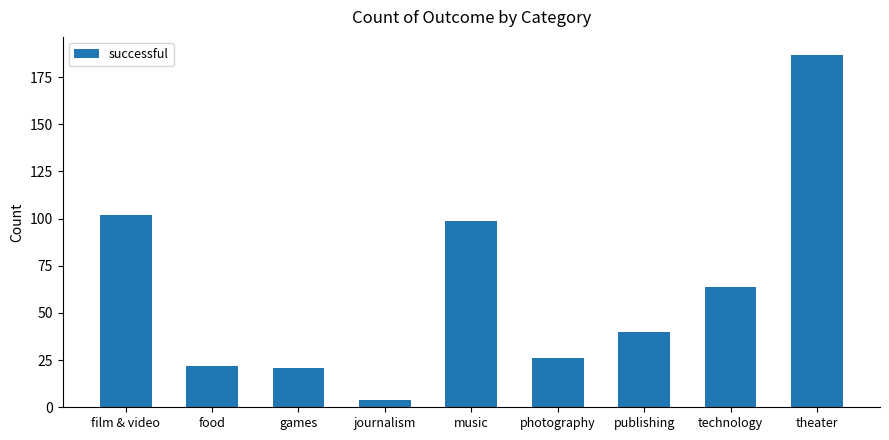

The chart shows a value of 64 at technology. True or false?

True